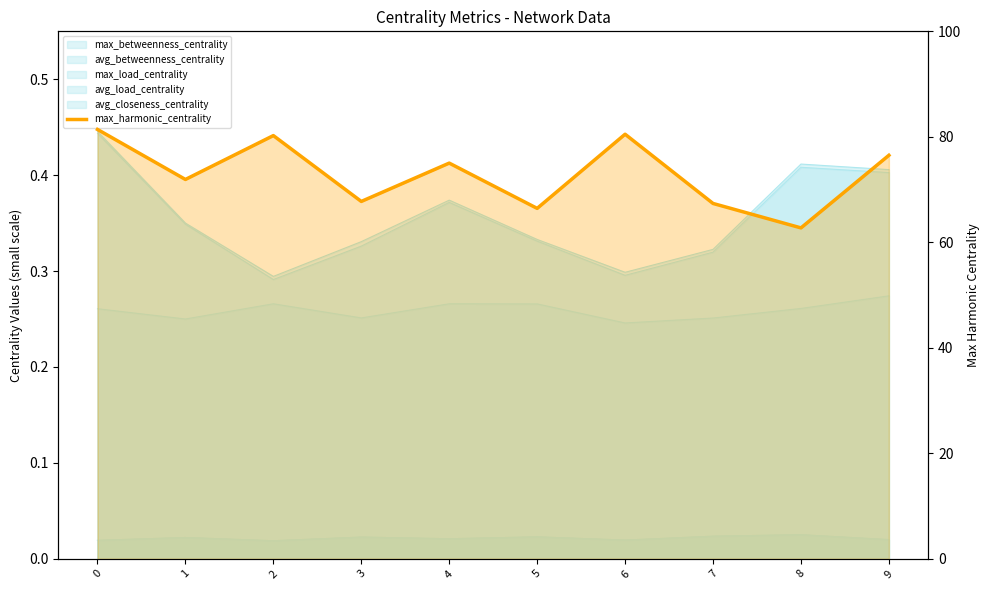

How many interior local peaks (higher than both neighbors) does the data have?

3